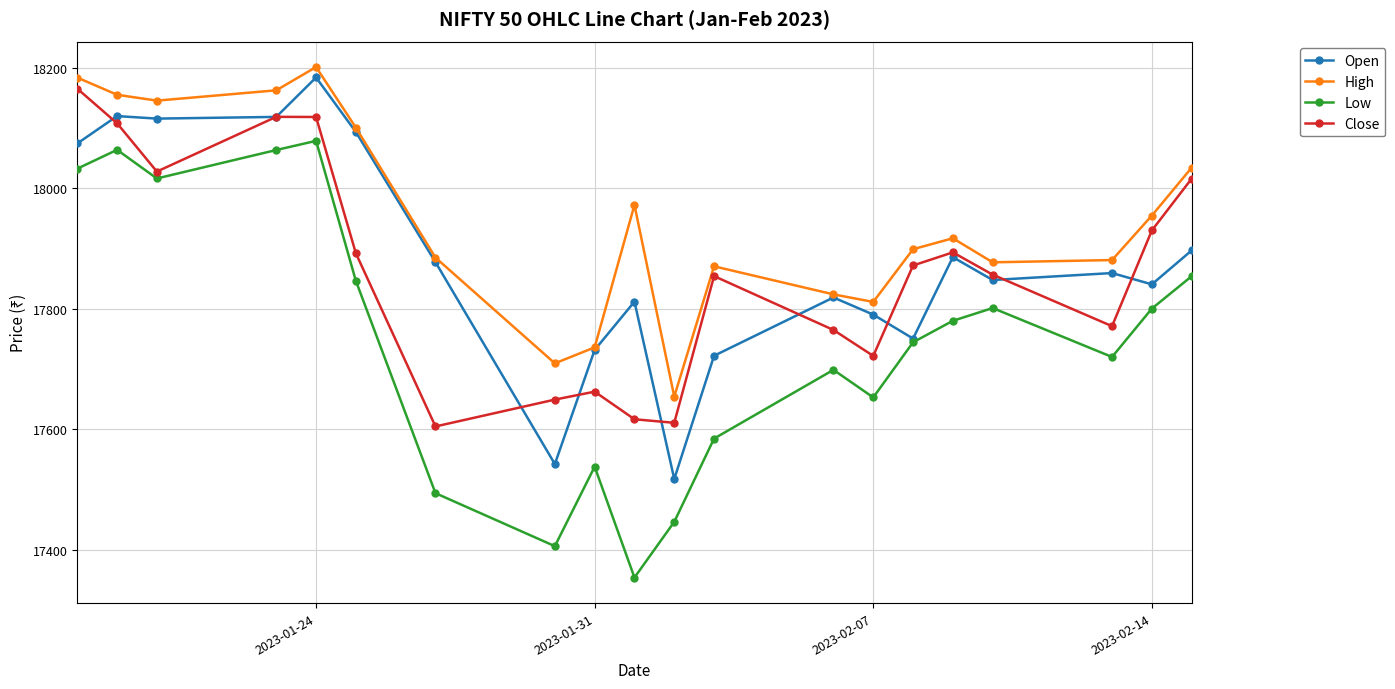

How many values in the High series are below 17916?

10